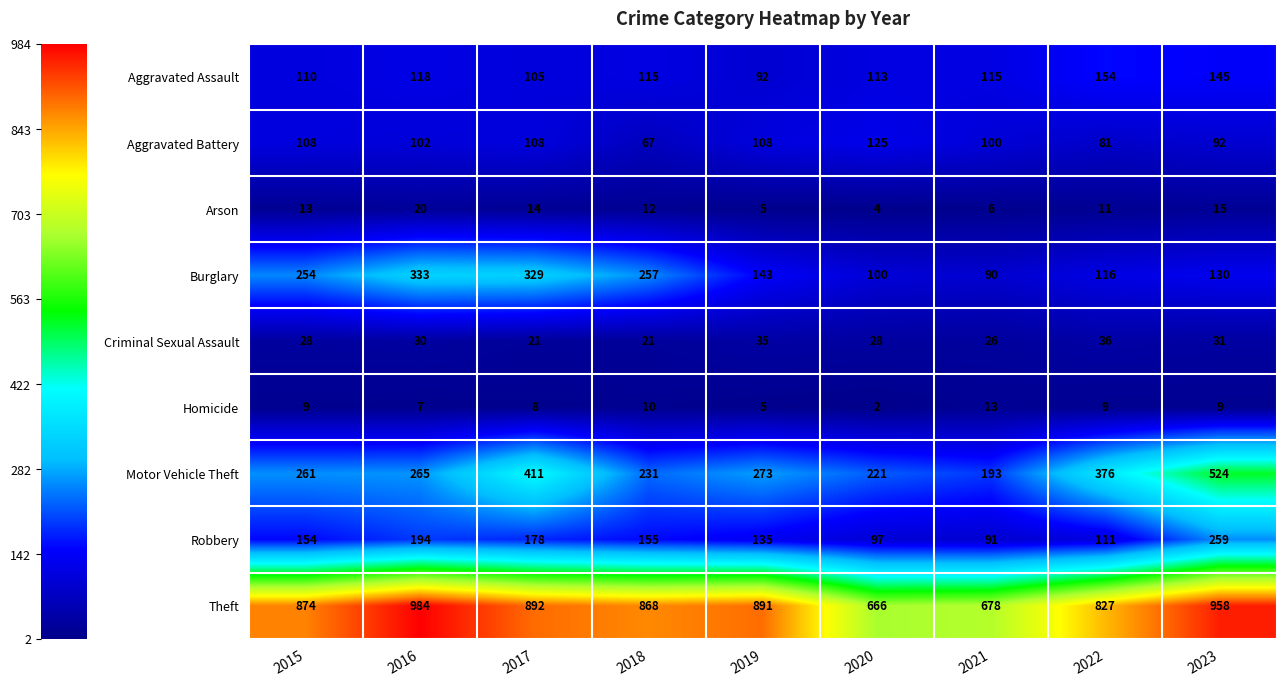

Rank the series at 2018 from lowest to highest value.

Homicide, Arson, Criminal Sexual Assault, Aggravated Battery, Aggravated Assault, Robbery, Motor Vehicle Theft, Burglary, Theft